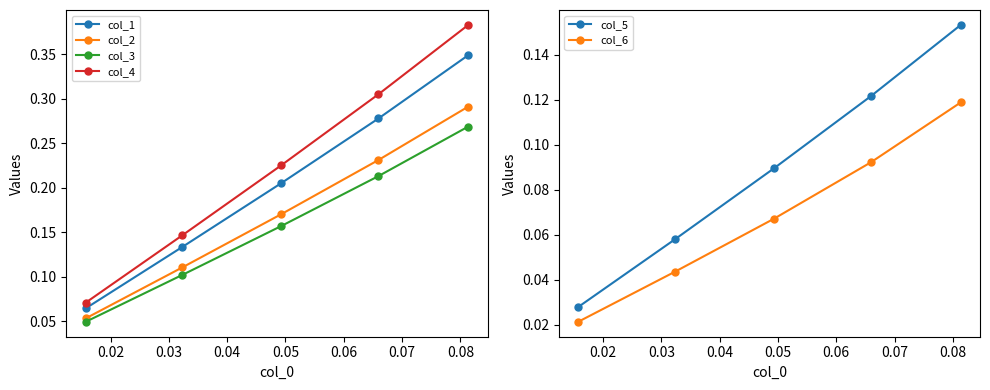

What is the maximum value shown in the chart?

0.4